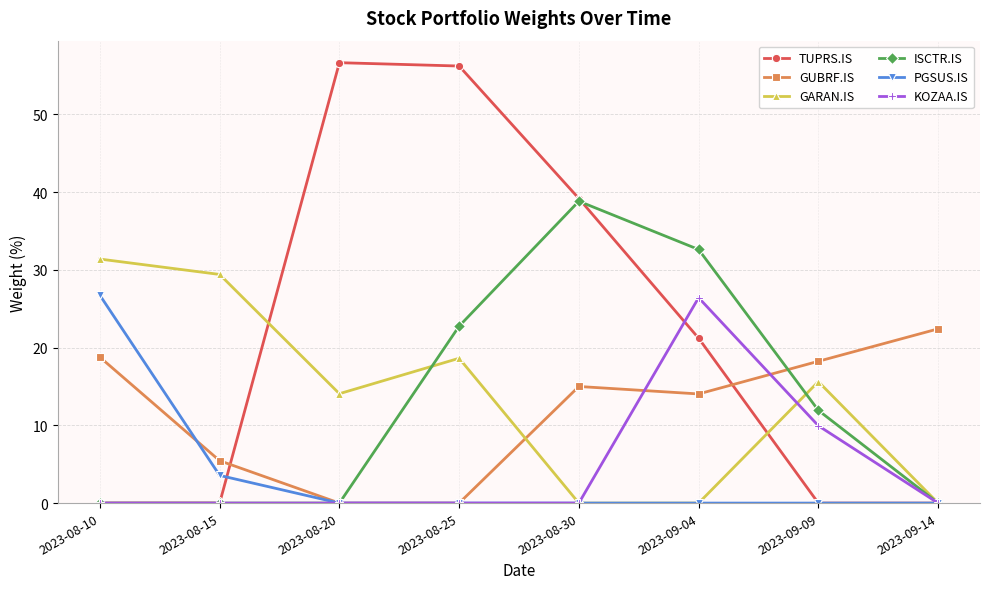

What is the difference between the highest and lowest values at 2023-09-14?

22.4